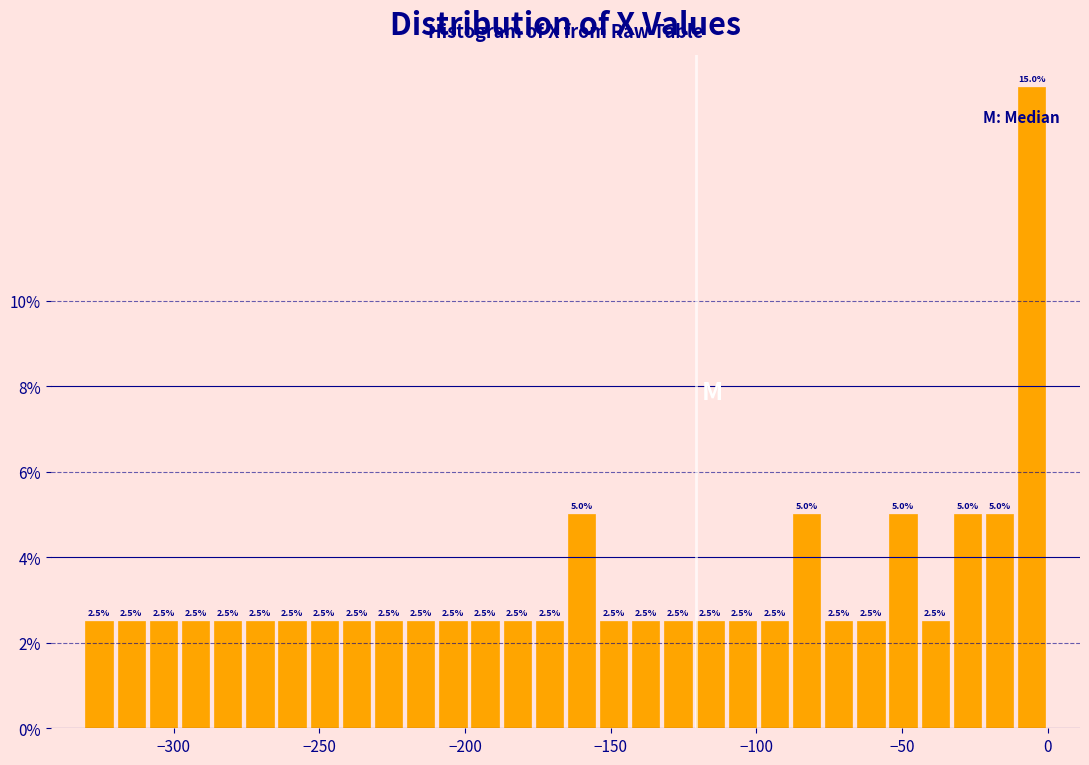

Around what value on the x-axis is the tallest bar? Give the approximate position of its centre, as read against the axis.

-5